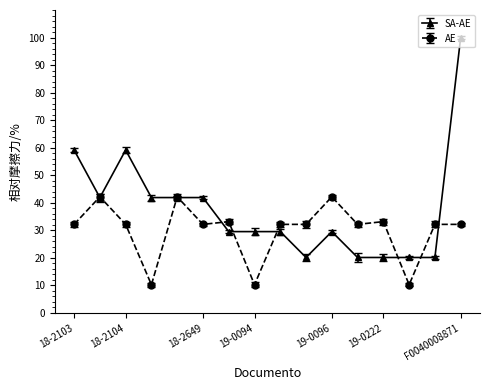

In AE, how many points are higher than both neighbors (excluding endpoints)?

7